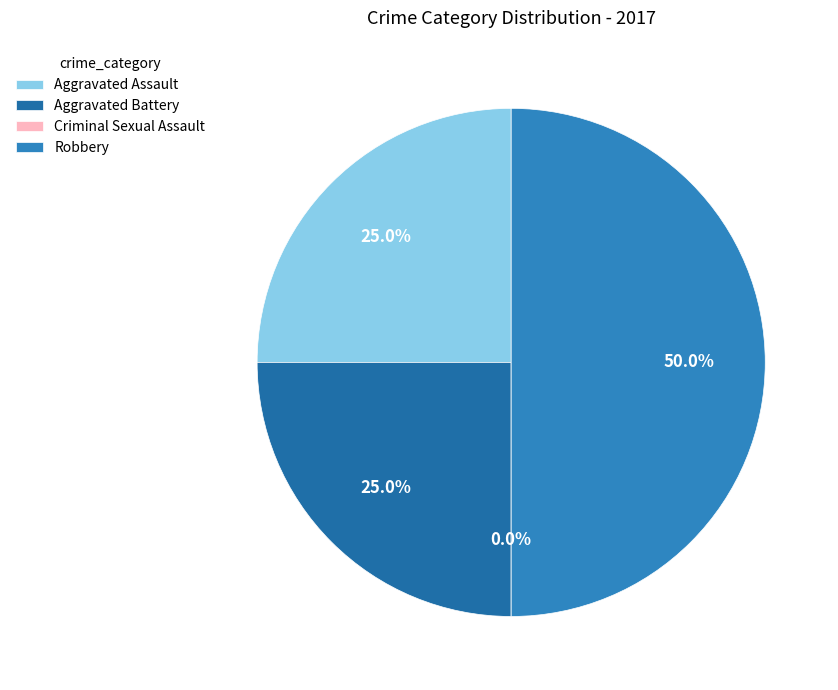

Which slice is the smallest?

Criminal Sexual Assault